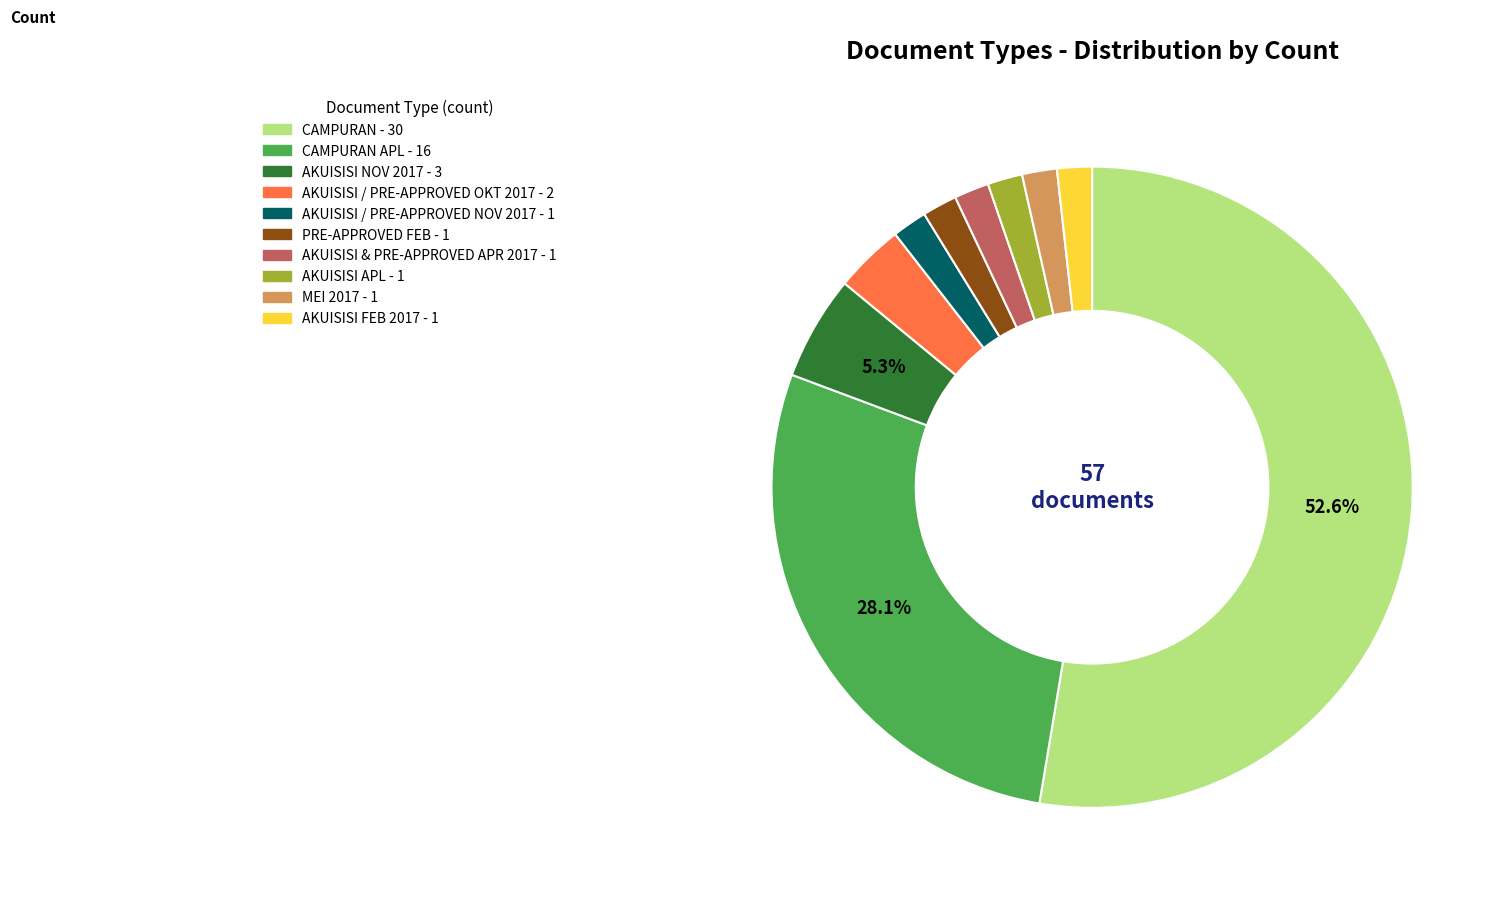

How many slices are in this pie chart?

10